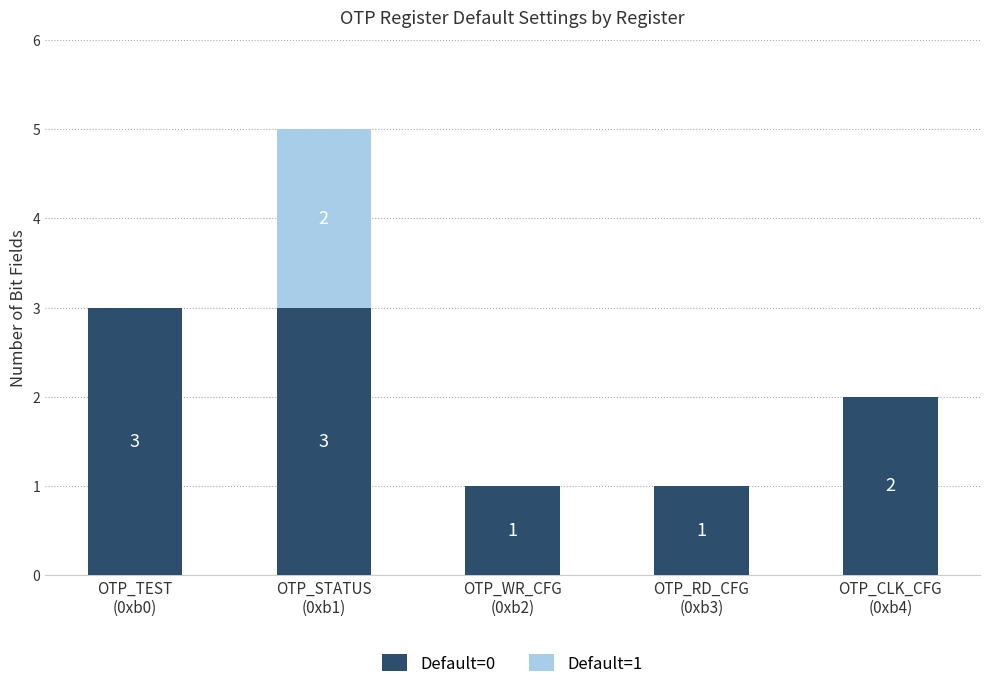

How many Default=0 values are between 1 and 3?

5